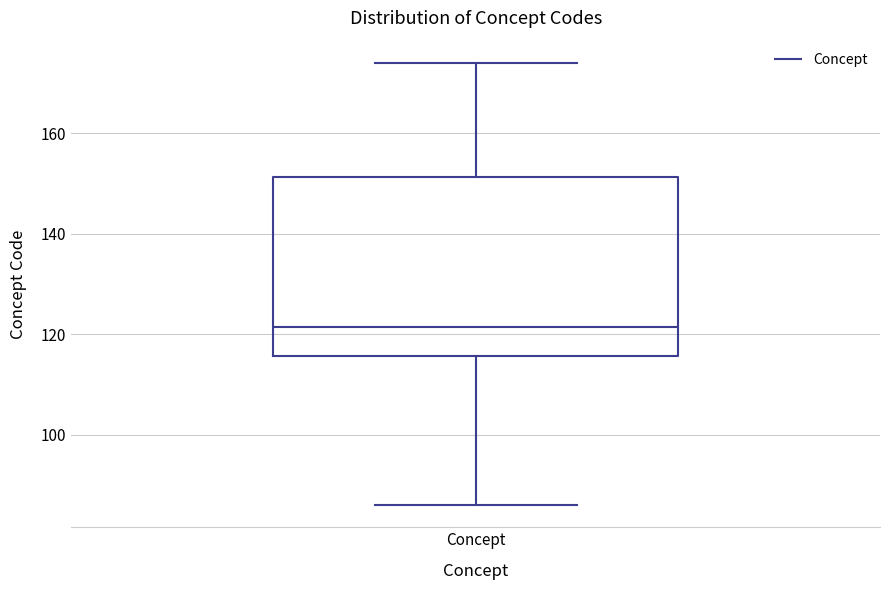

Read this box plot against the y-axis: the position of the median line, the range covered by the box, and the ends of both whiskers. The values are not printed on the chart, so give them approximately, as read against the axis.

median 122, box 116 to 152, whiskers 86 to 174